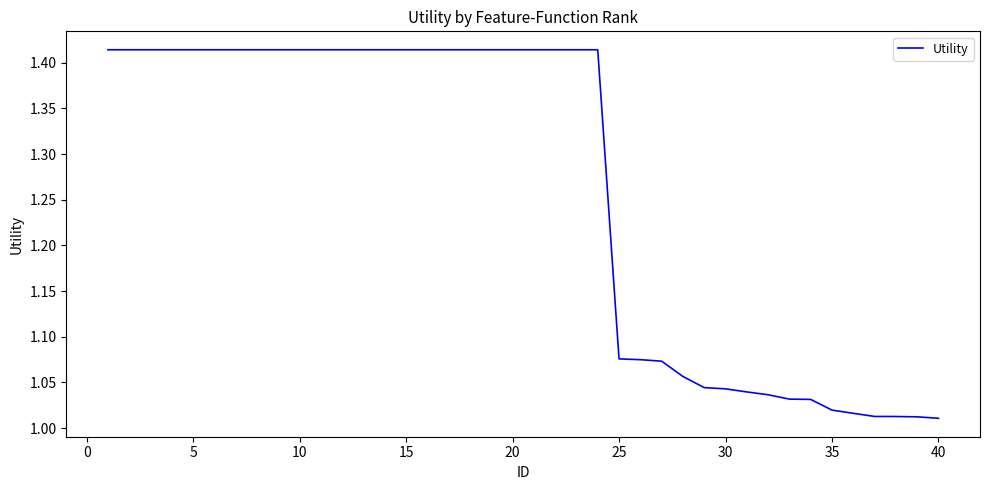

What is the difference between the maximum and minimum values?

0.4